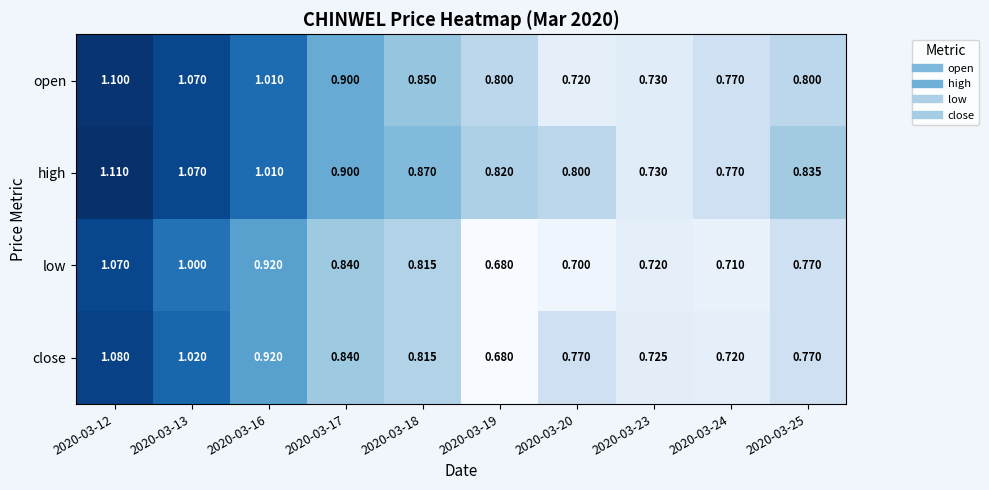

List the series in order of their overall mean, lowest first.

low, close, open, high